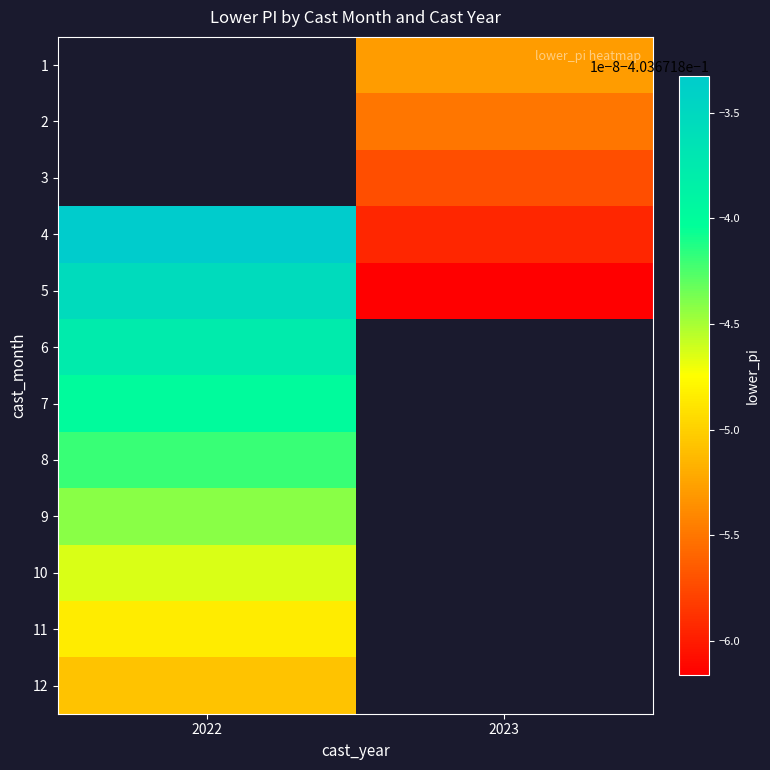

Is it true that row_1 equals -0.1 at 2023?

False